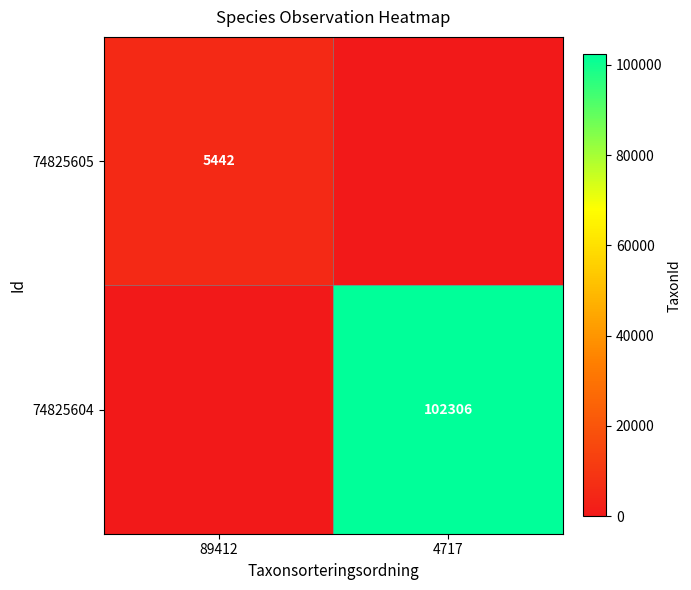

Which label corresponds to the largest value in the chart?

4717